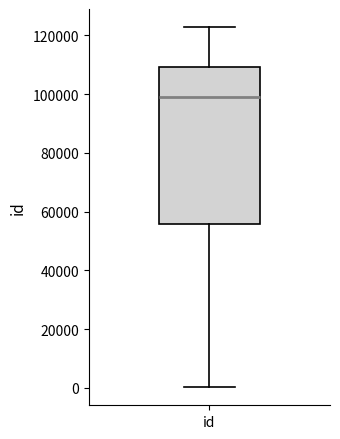

Transcribe this box plot: give where the median line is, the range the box spans, and where the two whiskers end, as read against the y-axis. The values are not printed on the chart, so give them approximately, as read against the axis.

median 98000, box 56000 to 110000, whiskers 0 to 122000